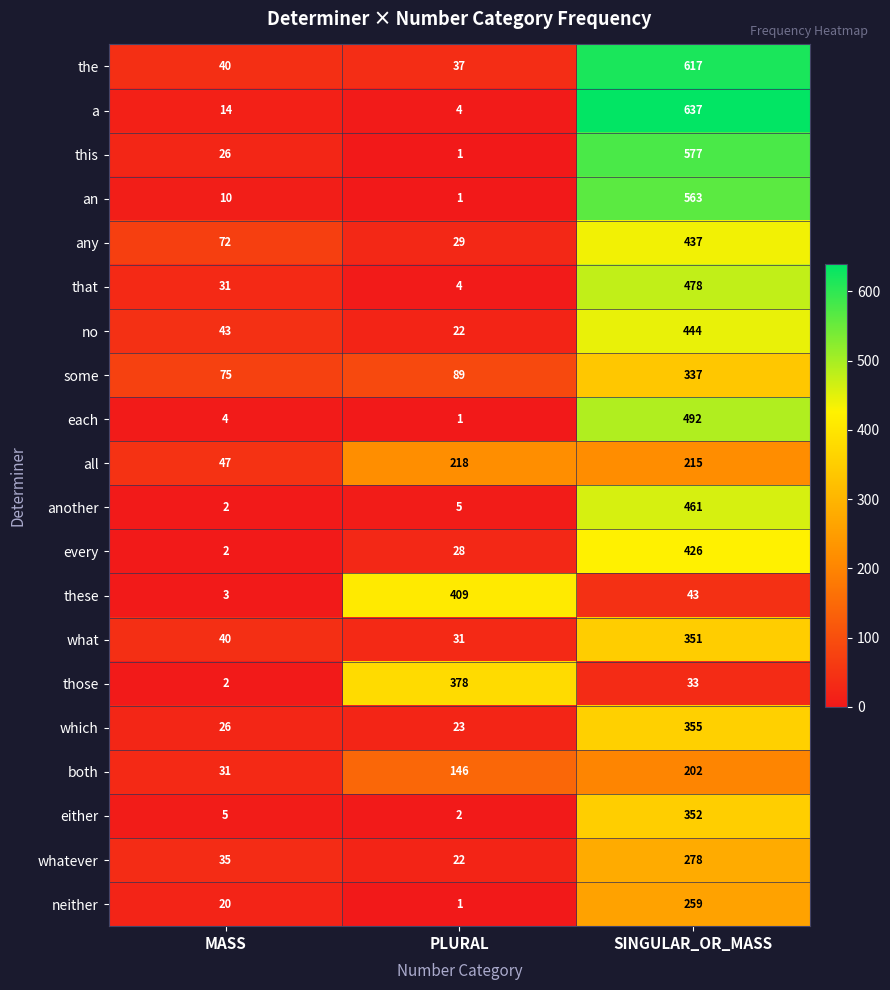

True or false: both has a value of 346 at SINGULAR_OR_MASS.

False